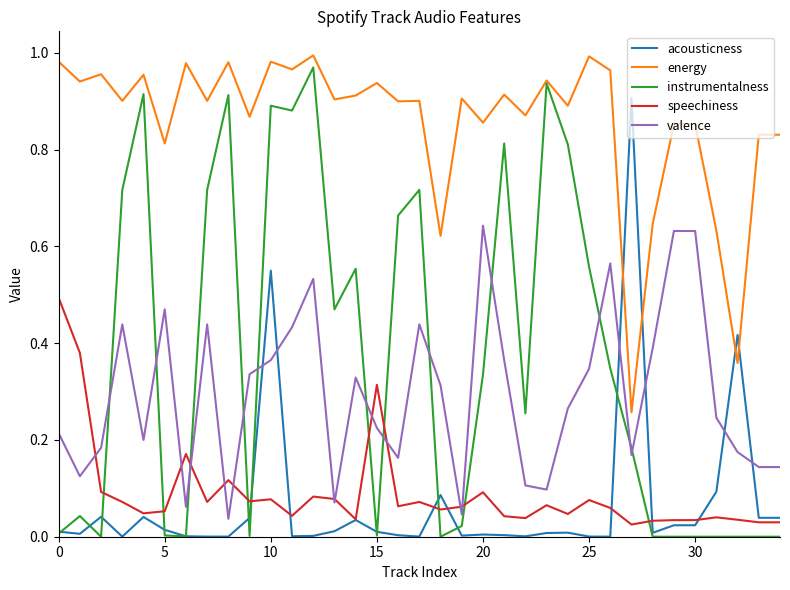

Which series has the widest spread of values?

instrumentalness